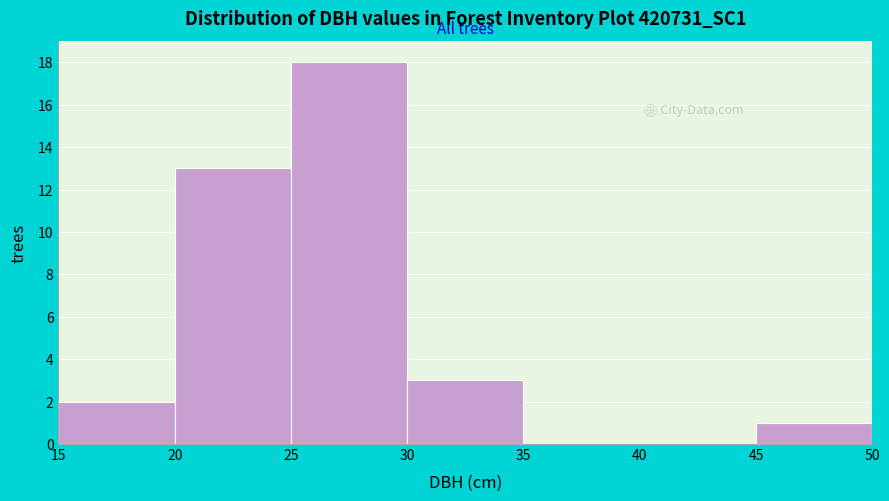

What is the height of the bar covering 15 to 20 on the x-axis? The values are not printed on the chart, so give them approximately, as read against the axis.

2